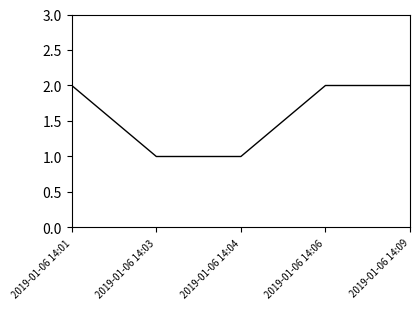

What is the difference between the values at 2019-01-06 14:04 and 2019-01-06 14:06?

1